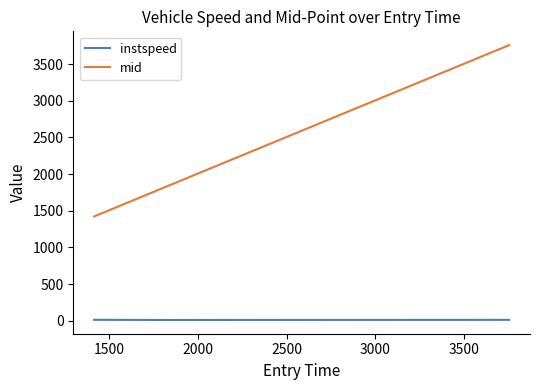

Is this an area chart (filled region under the line)?

No